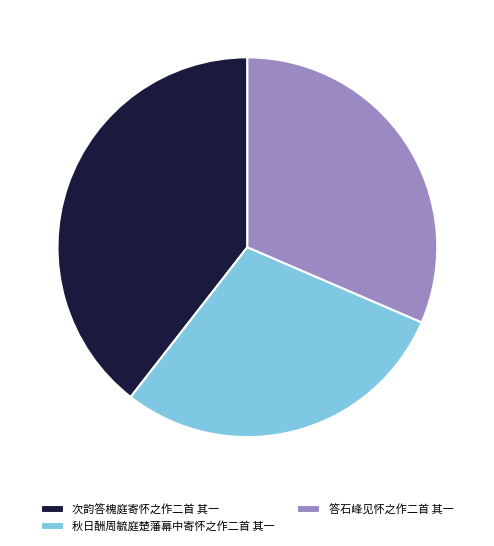

Rank the categories by value from lowest to highest.

秋日酬周毓庭楚藩幕中寄怀之作二首 其一, 答石峰见怀之作二首 其一, 次韵答槐庭寄怀之作二首 其一